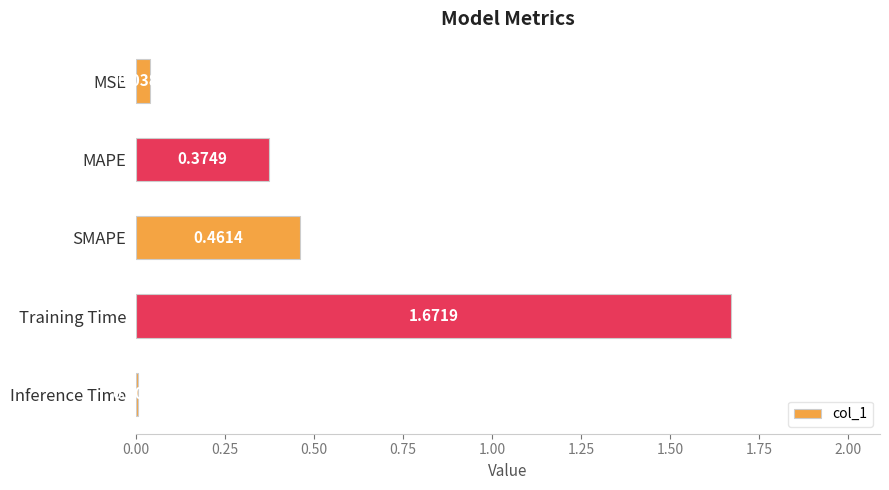

What is the difference between the values at Training Time and MAPE?

1.3